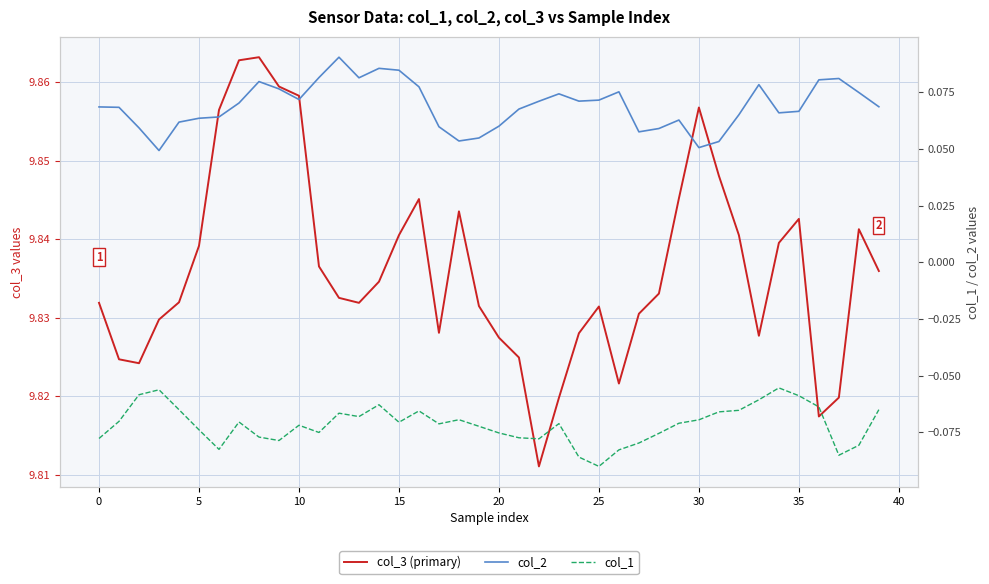

Reading left to right, what are all the values shown in this chart?

col_3 (primary): 9.8	9.8	9.8	9.8	9.8	9.8	9.9	9.9	9.9	9.9	9.9	9.8	9.8	9.8	9.8	9.8	9.8	9.8	9.8	9.8	9.8	9.8	9.8	9.8	9.8	9.8	9.8	9.8	9.8	9.8	9.9	9.8	9.8	9.8	9.8	9.8	9.8	9.8	9.8	9.8
col_2: 0.1	0.1	0.1	0.0	0.1	0.1	0.1	0.1	0.1	0.1	0.1	0.1	0.1	0.1	0.1	0.1	0.1	0.1	0.1	0.1	0.1	0.1	0.1	0.1	0.1	0.1	0.1	0.1	0.1	0.1	0.1	0.1	0.1	0.1	0.1	0.1	0.1	0.1	0.1	0.1
col_1: -0.1	-0.1	-0.1	-0.1	-0.1	-0.1	-0.1	-0.1	-0.1	-0.1	-0.1	-0.1	-0.1	-0.1	-0.1	-0.1	-0.1	-0.1	-0.1	-0.1	-0.1	-0.1	-0.1	-0.1	-0.1	-0.1	-0.1	-0.1	-0.1	-0.1	-0.1	-0.1	-0.1	-0.1	-0.1	-0.1	-0.1	-0.1	-0.1	-0.1